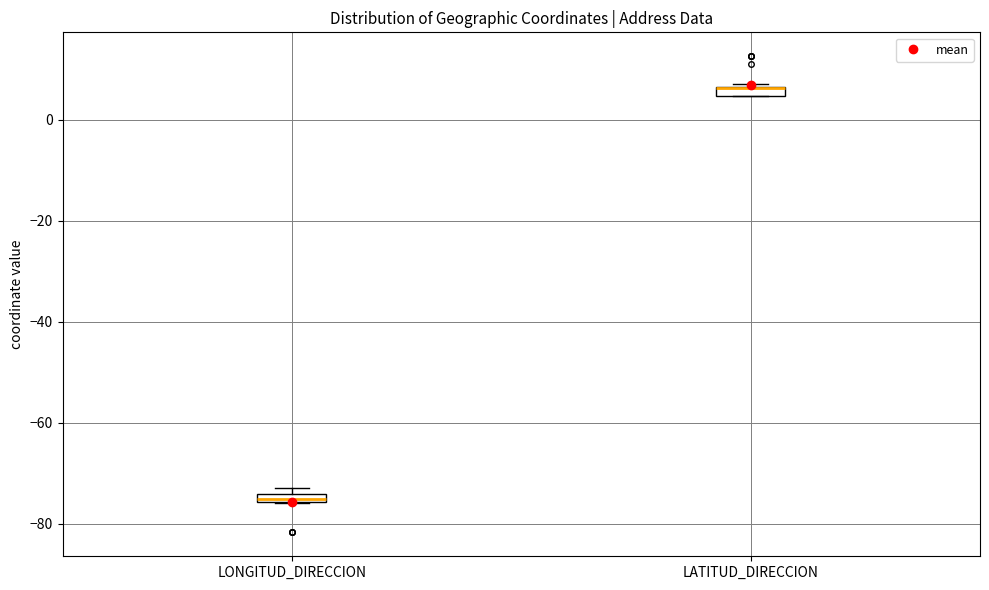

Where is the lower edge of the box for LONGITUD_DIRECCION on the y-axis? The values are not printed on the chart, so give them approximately, as read against the axis.

-76